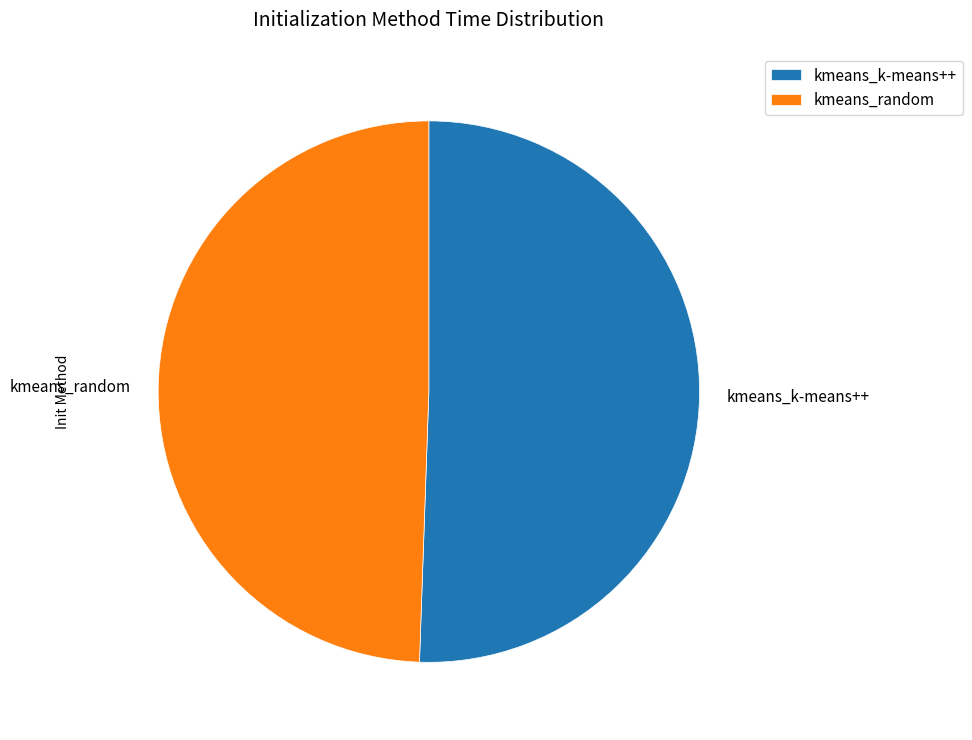

Which slice is the largest?

kmeans_k-means++